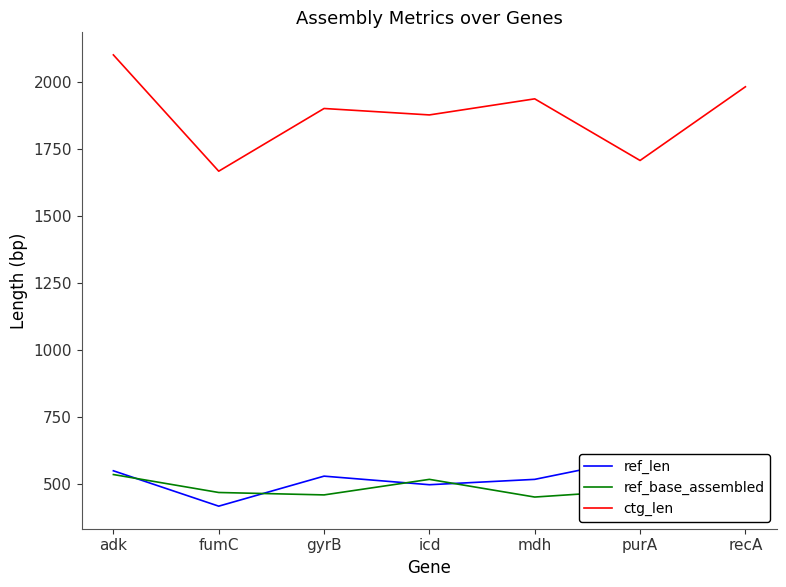

What is the sum of all ref_len values?

3660